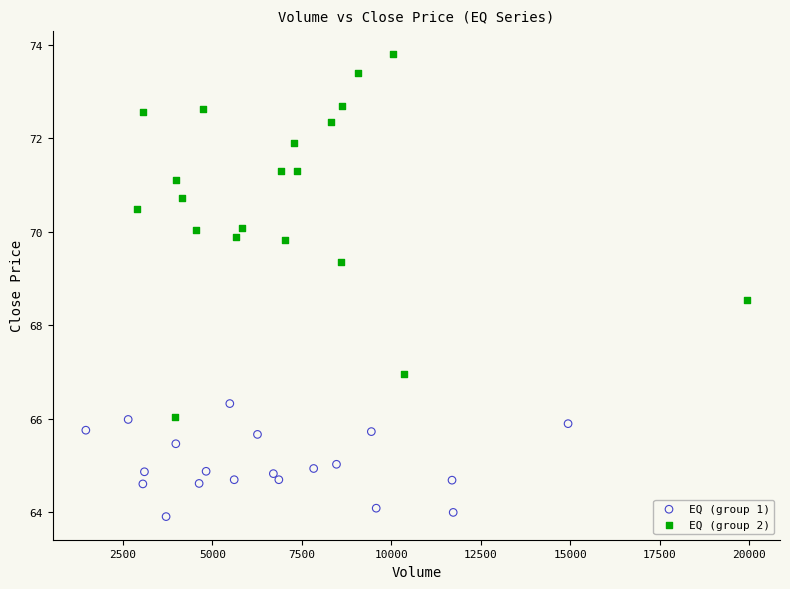

Which series has the largest Y range (max minus min)?

EQ (group 2)